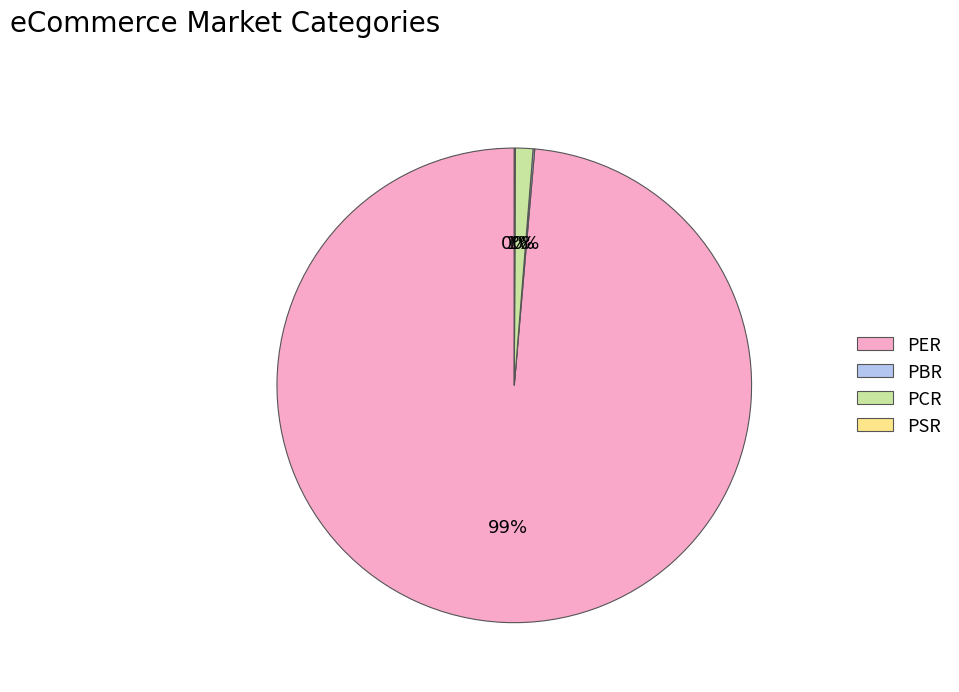

Is the sum of PER and PCR greater than half?

Yes